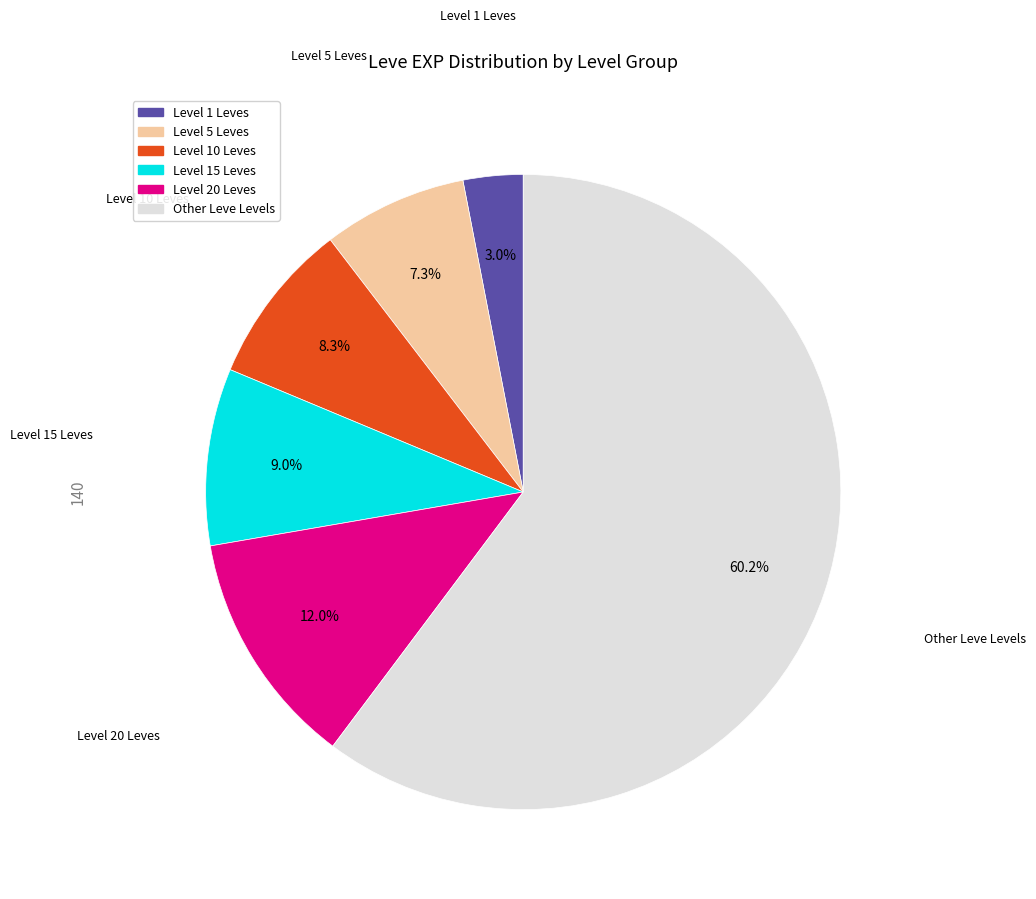

How many slices are in this pie chart?

6